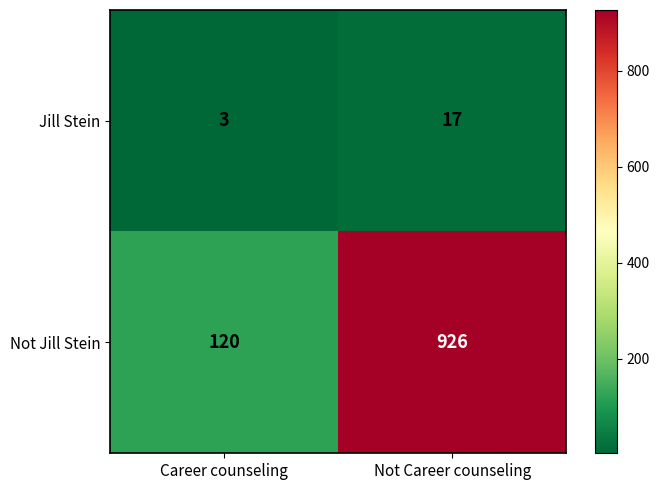

Reading right to left, what are all the values shown in this chart?

Jill Stein: 17	3
Not Jill Stein: 926	120